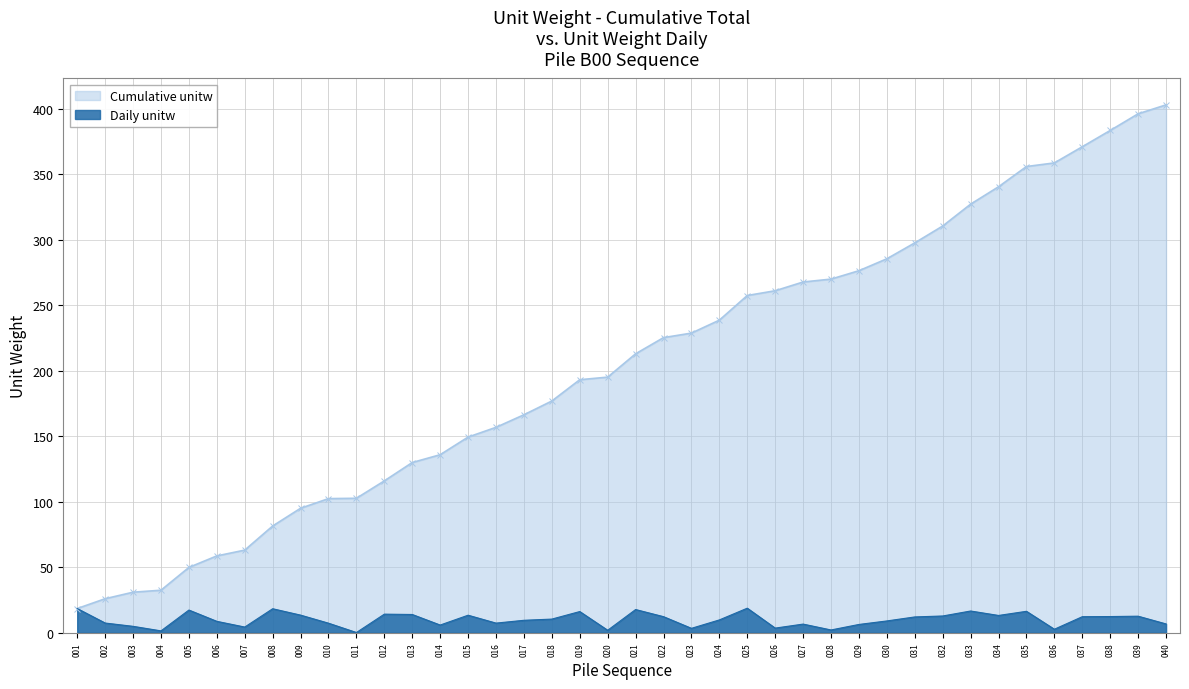

True or false: Cumulative unitw has a value of 130.0 at 013.

True